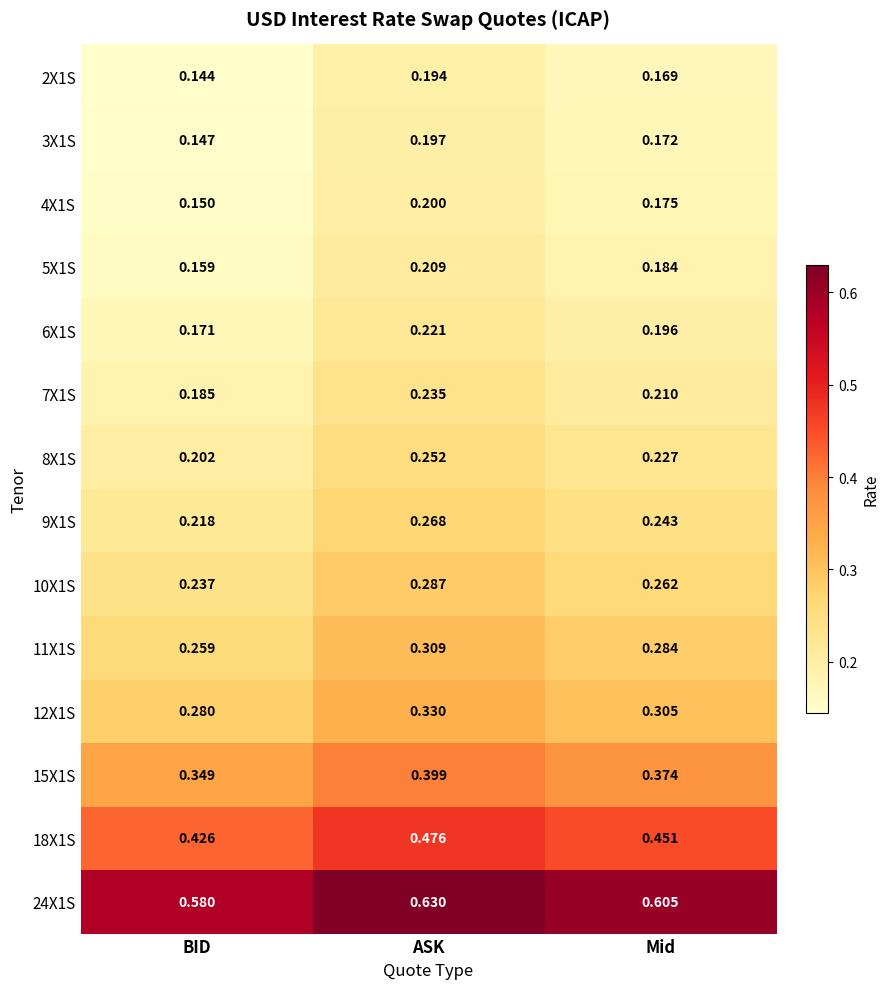

List the labels in order of 9X1S value, smallest first.

BID, Mid, ASK